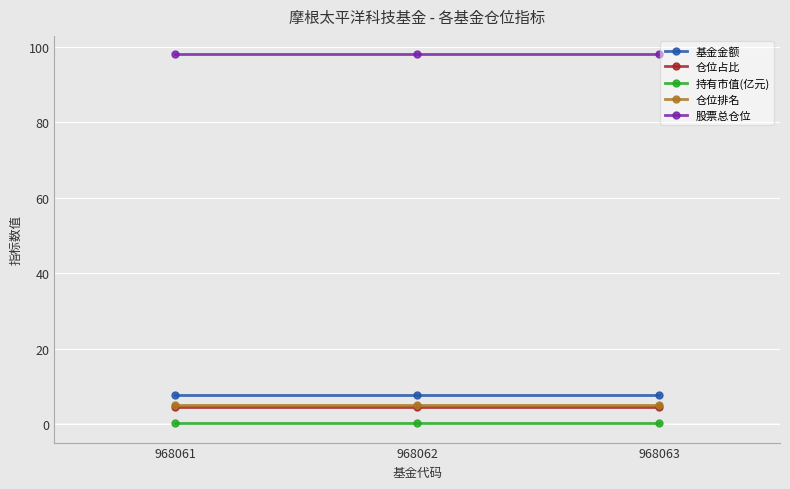

What is the greatest value displayed?

97.9